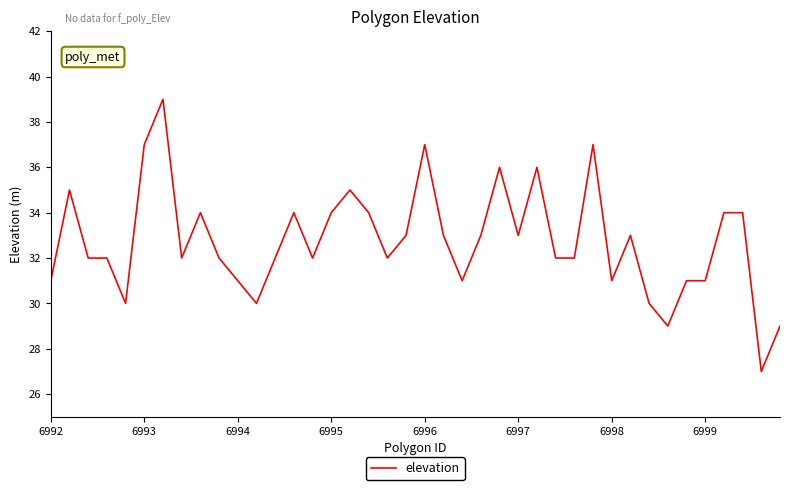

What is the maximum value shown in the chart?

39